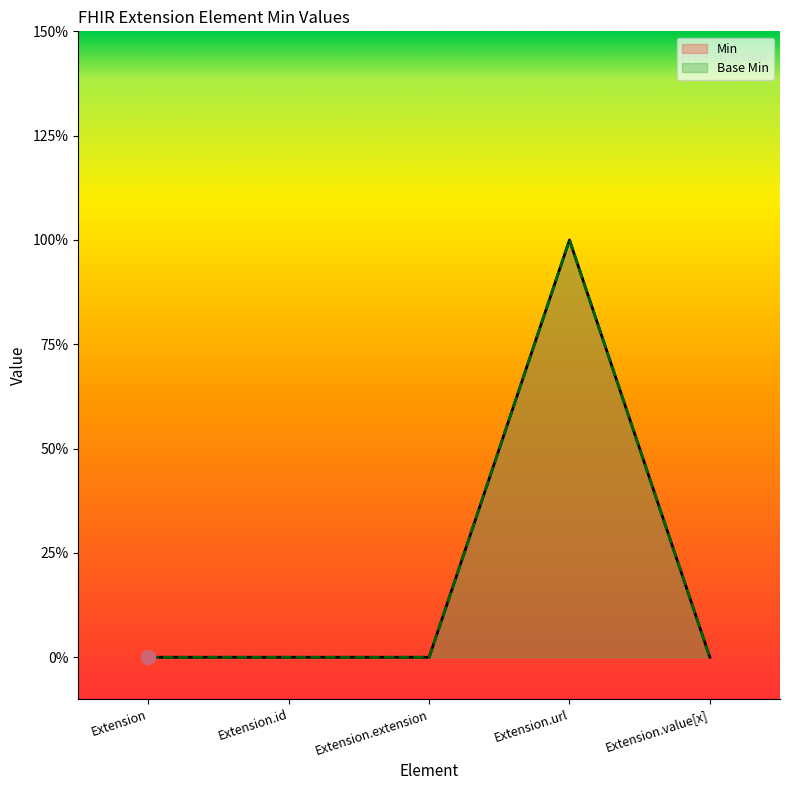

What position from the left is Extension.value[x]?

5